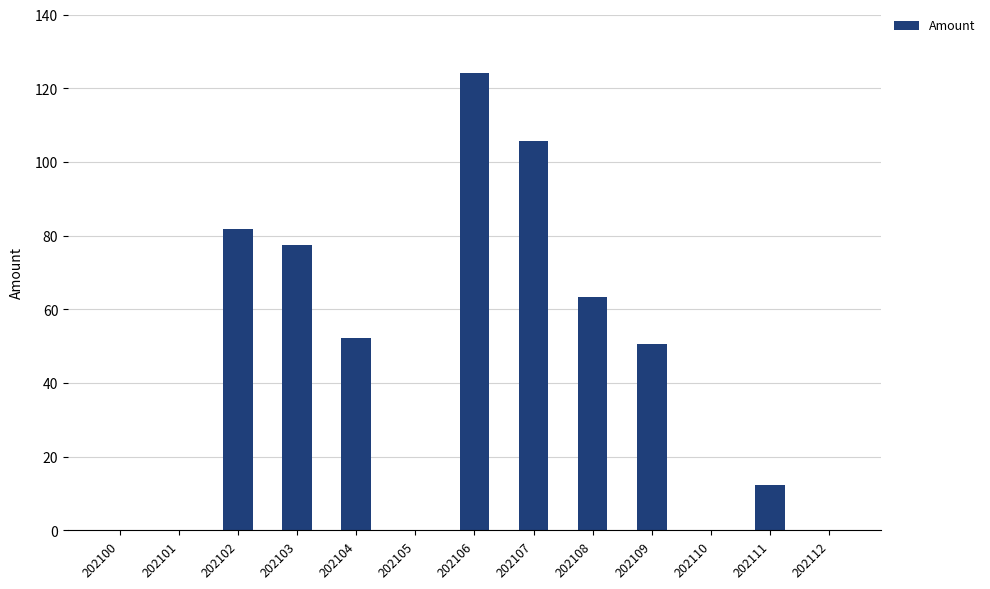

How many series are shown in this chart?

1